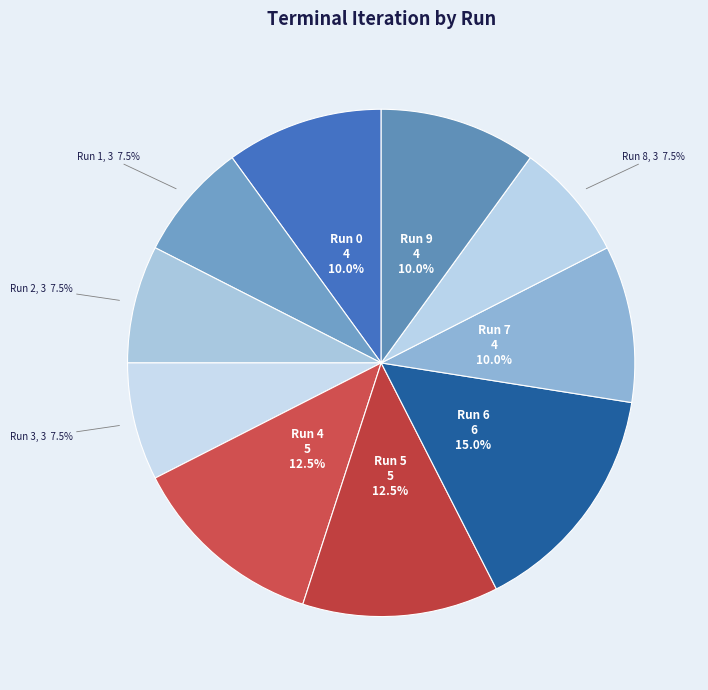

Is Run 2 the majority of the pie?

No